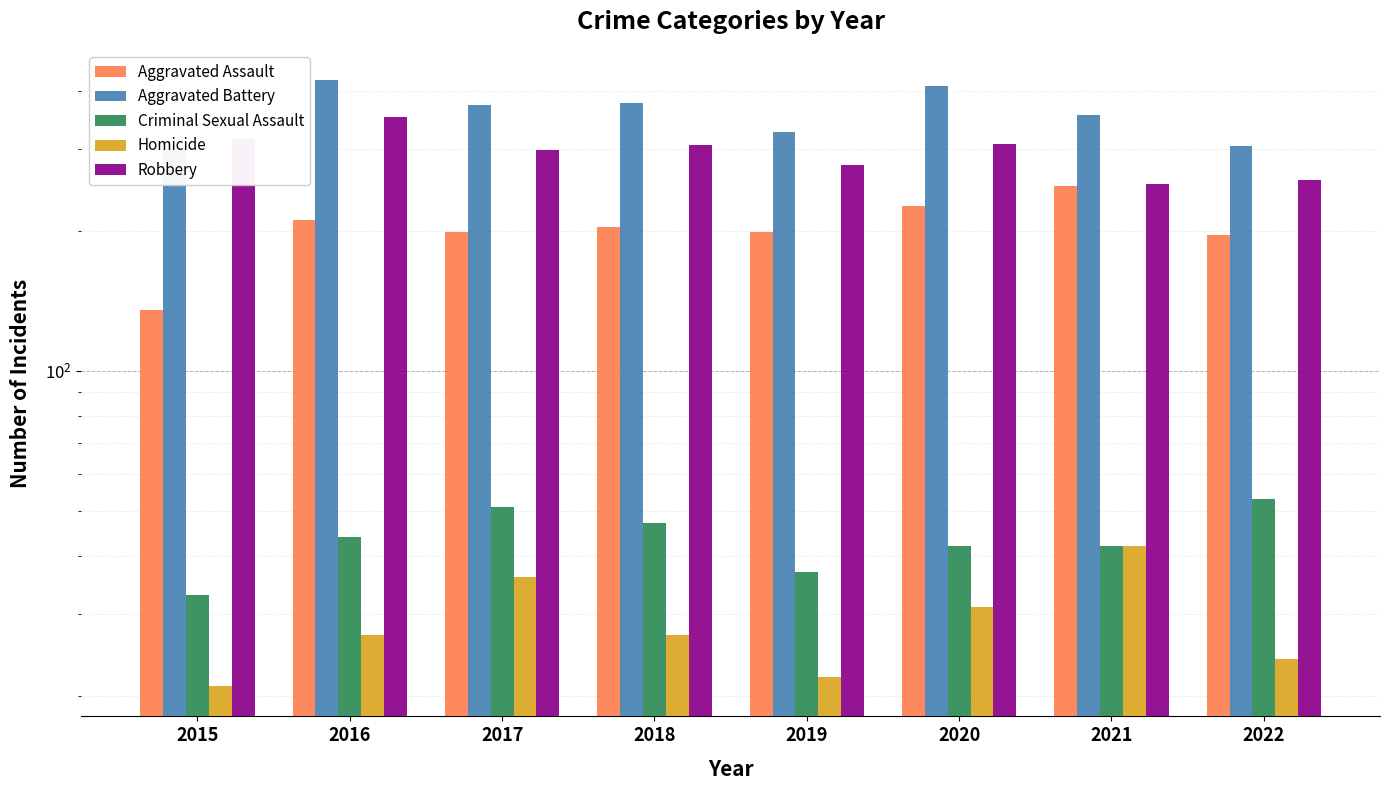

Reading right to left, what are all the values shown in this chart?

Aggravated Assault: 196	250	226	199	204	199	211	135
Aggravated Battery: 305	355	409	327	377	373	422	299
Criminal Sexual Assault: 53	42	42	37	47	51	44	33
Homicide: 24	42	31	22	27	36	27	21
Robbery: 258	252	307	277	306	299	351	316